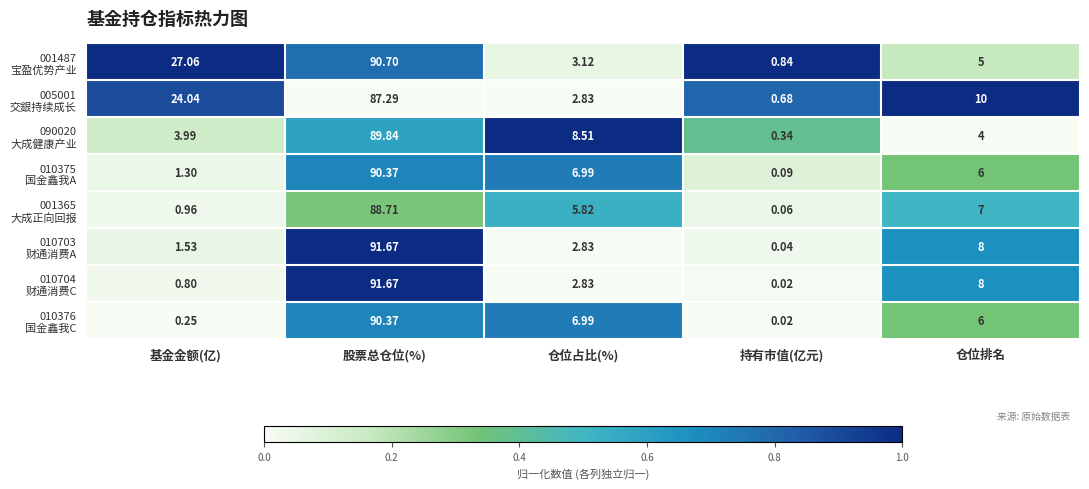

At which category does the chart reach its peak across all series?

股票总仓位(%)